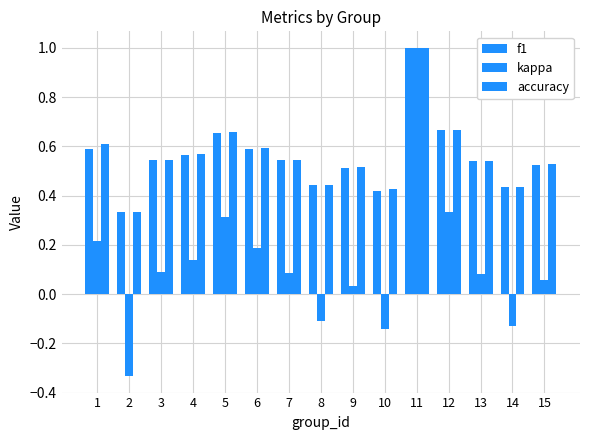

How many bars are there in each group?

3